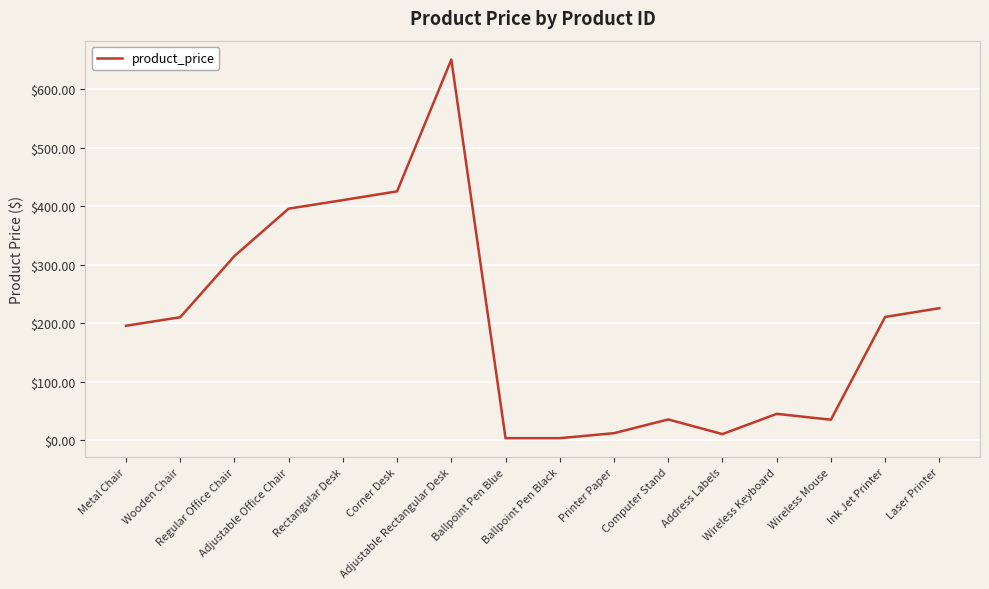

Does the chart have visible grid lines?

Yes